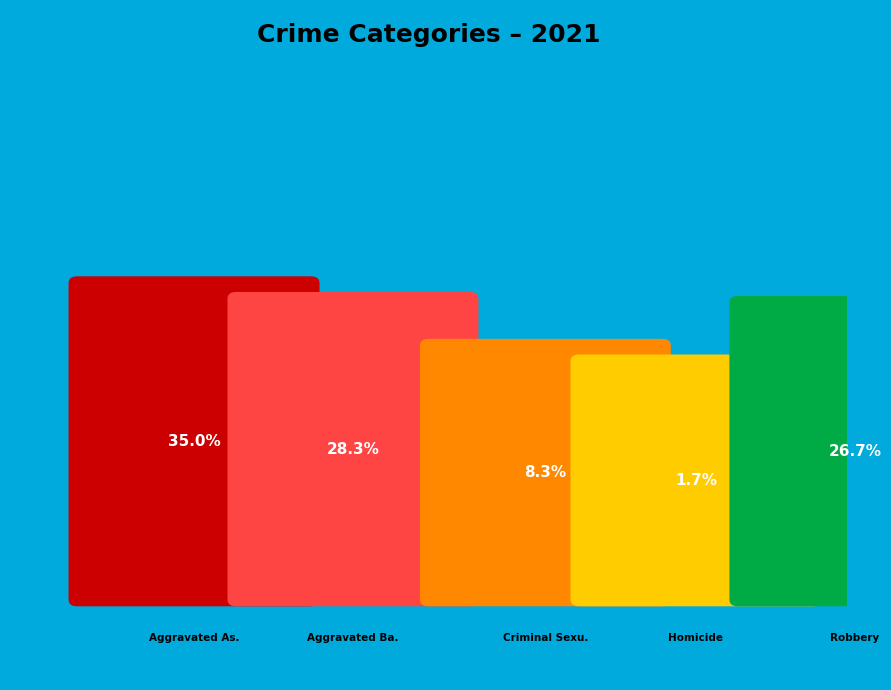

Do Aggravated Assault and Criminal Sexual Assault together represent more than half of the pie?

No